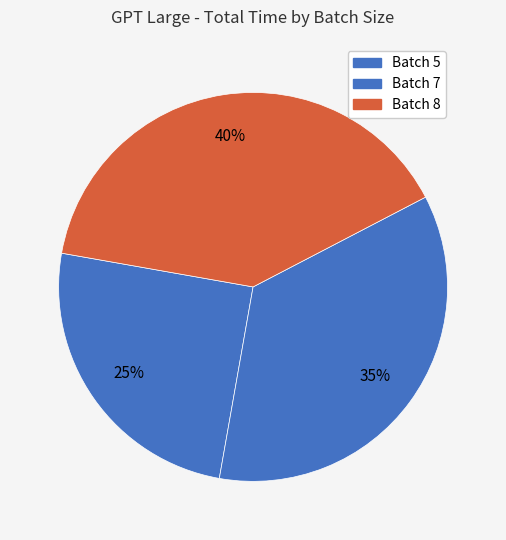

What is the largest slice in the pie chart?

8